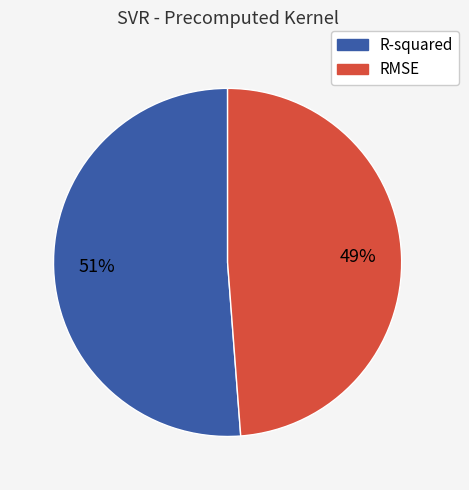

How many segments does this pie chart have?

2